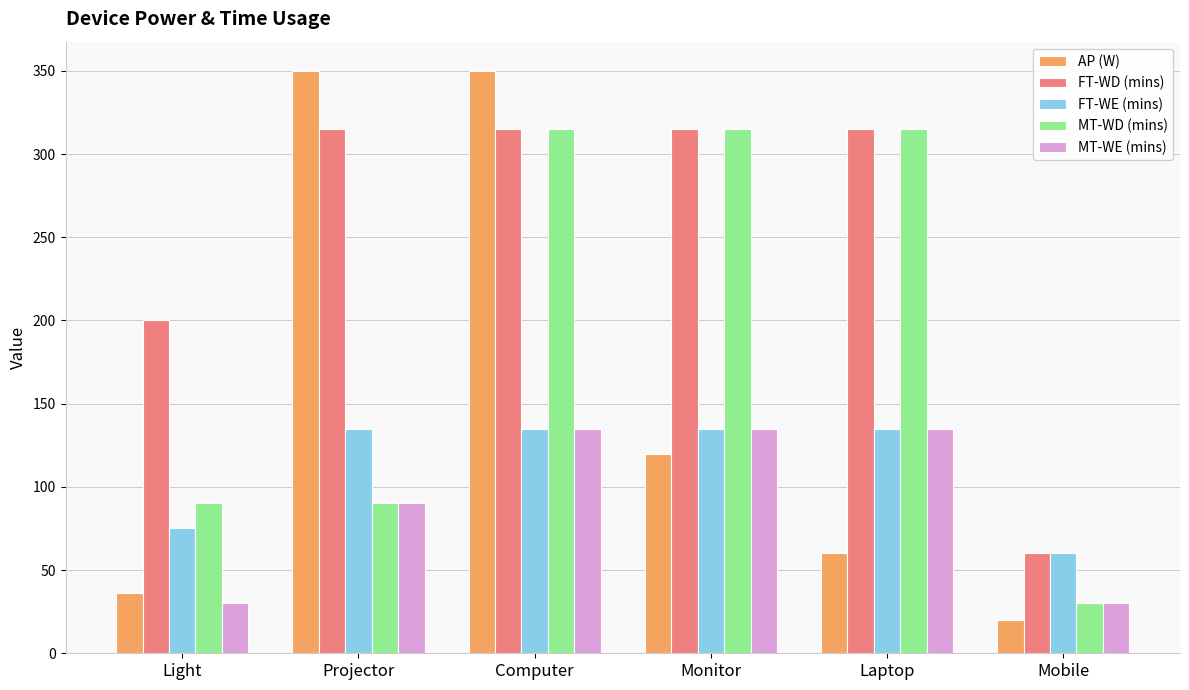

How many data points does each series have?

6